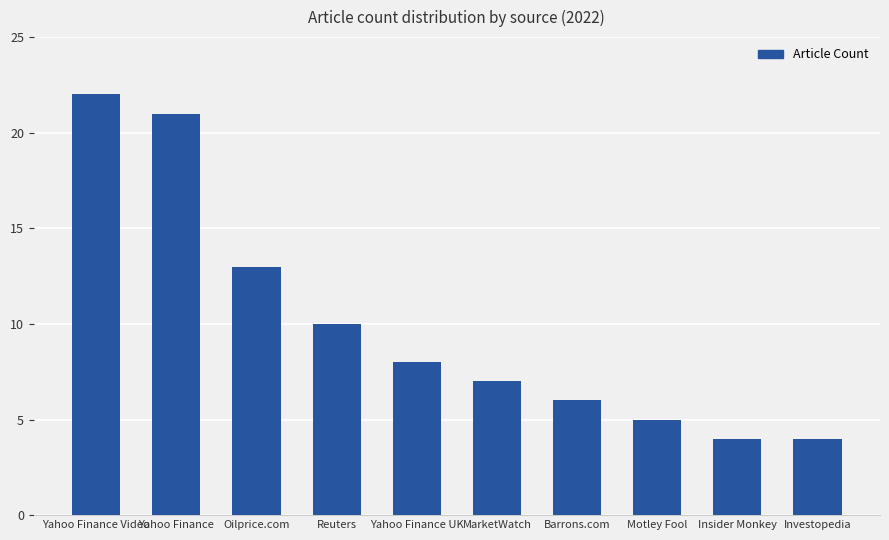

Read the value at Motley Fool.

5